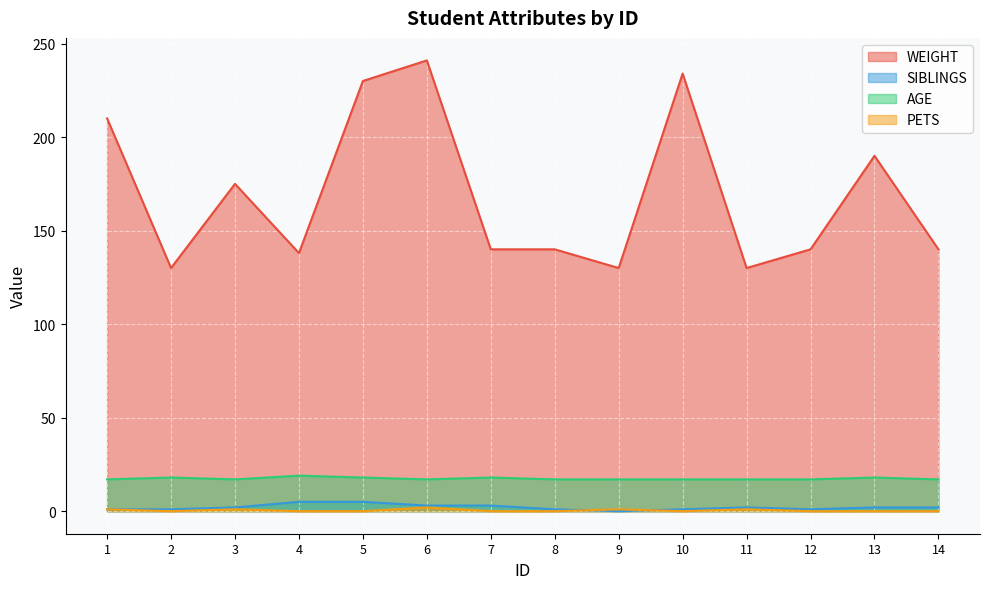

How many values in the AGE series exceed 17?

5